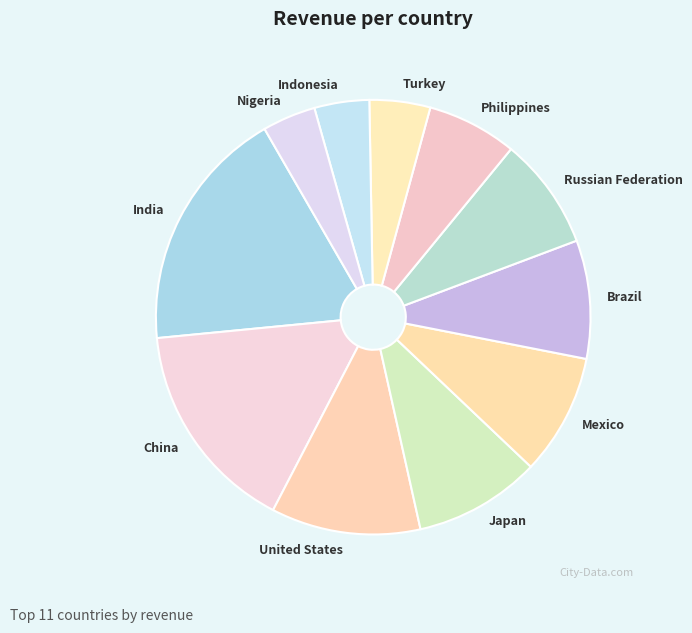

Count the number of slices in the pie.

11